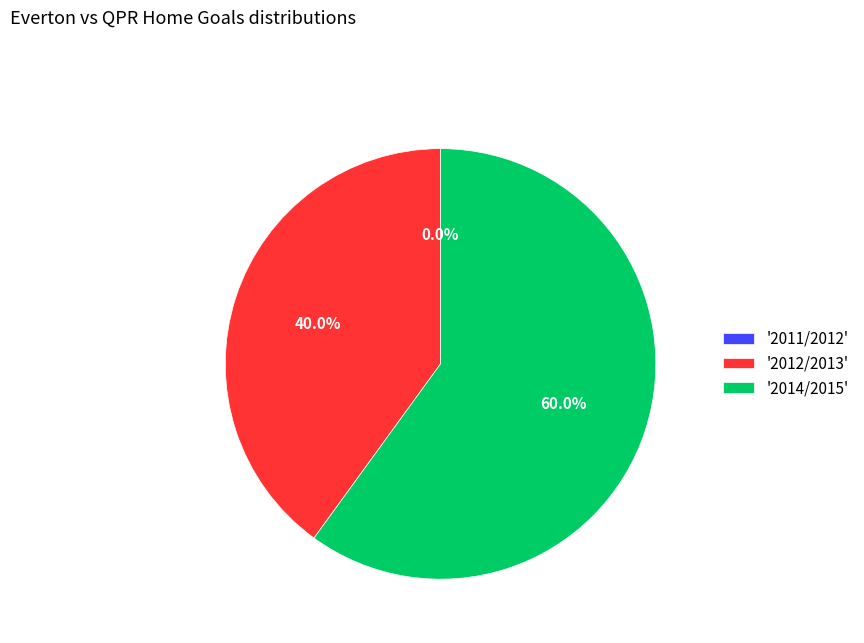

To the nearest percent, what is the combined percentage of 2012/2013 and 2011/2012?

40%